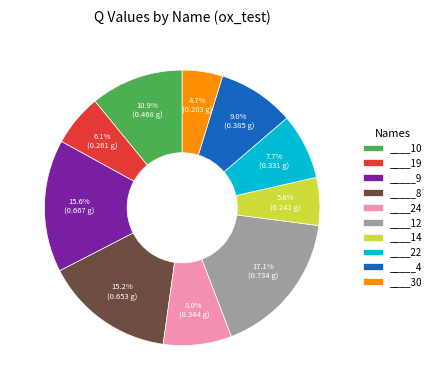

Is _____9 the majority of the pie?

No